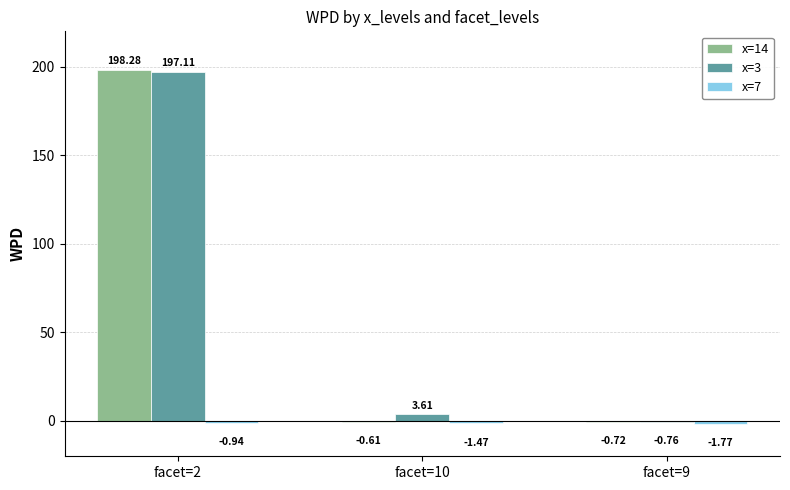

Which series has the largest total across all categories?

x=3